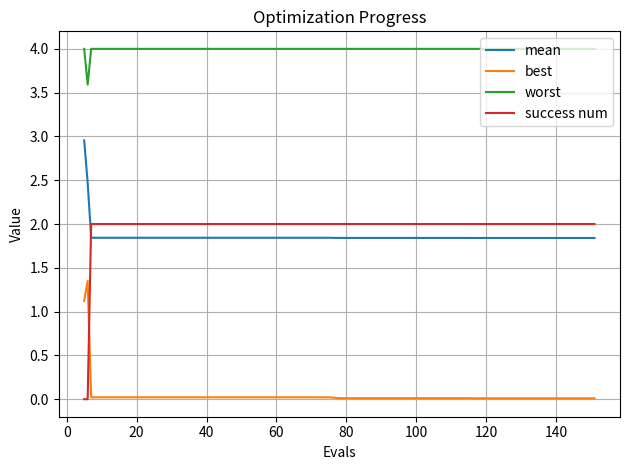

Which series has the largest total across all categories?

worst